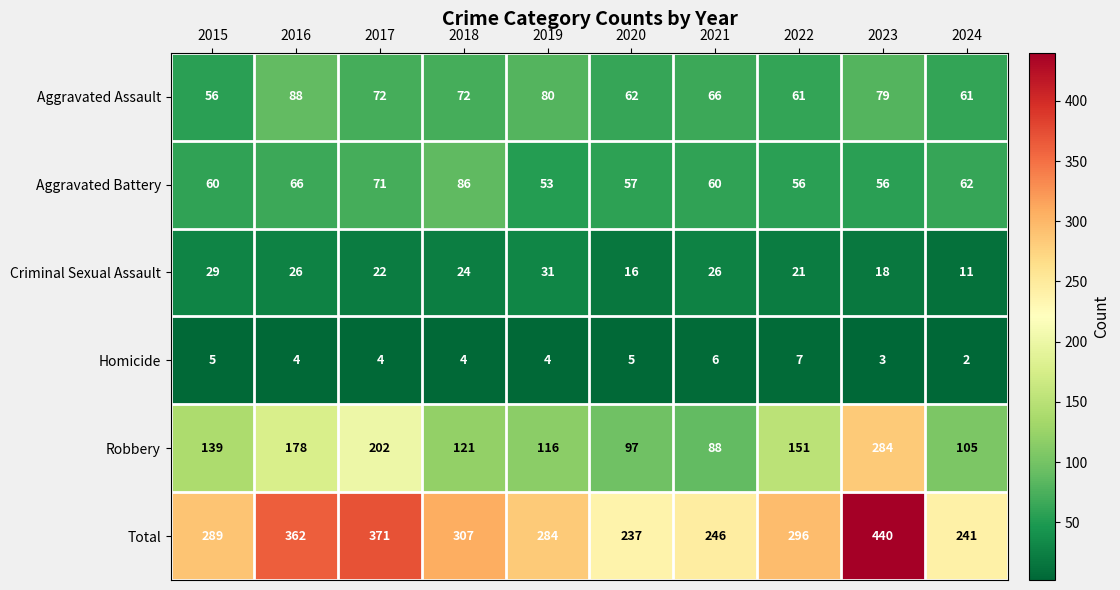

True or false: Robbery has a value of 121 at 2018.

True